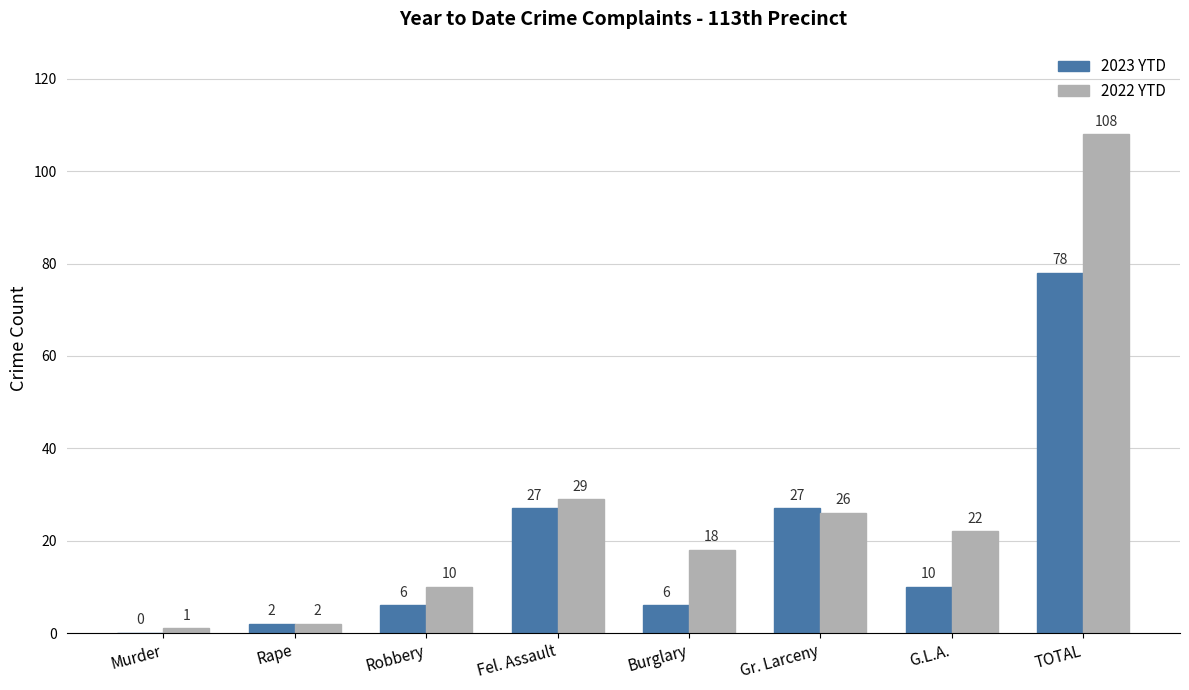

Reading left to right, extract all data points from this chart.

2023 YTD: 0	2	6	27	6	27	10	78
2022 YTD: 1	2	10	29	18	26	22	108